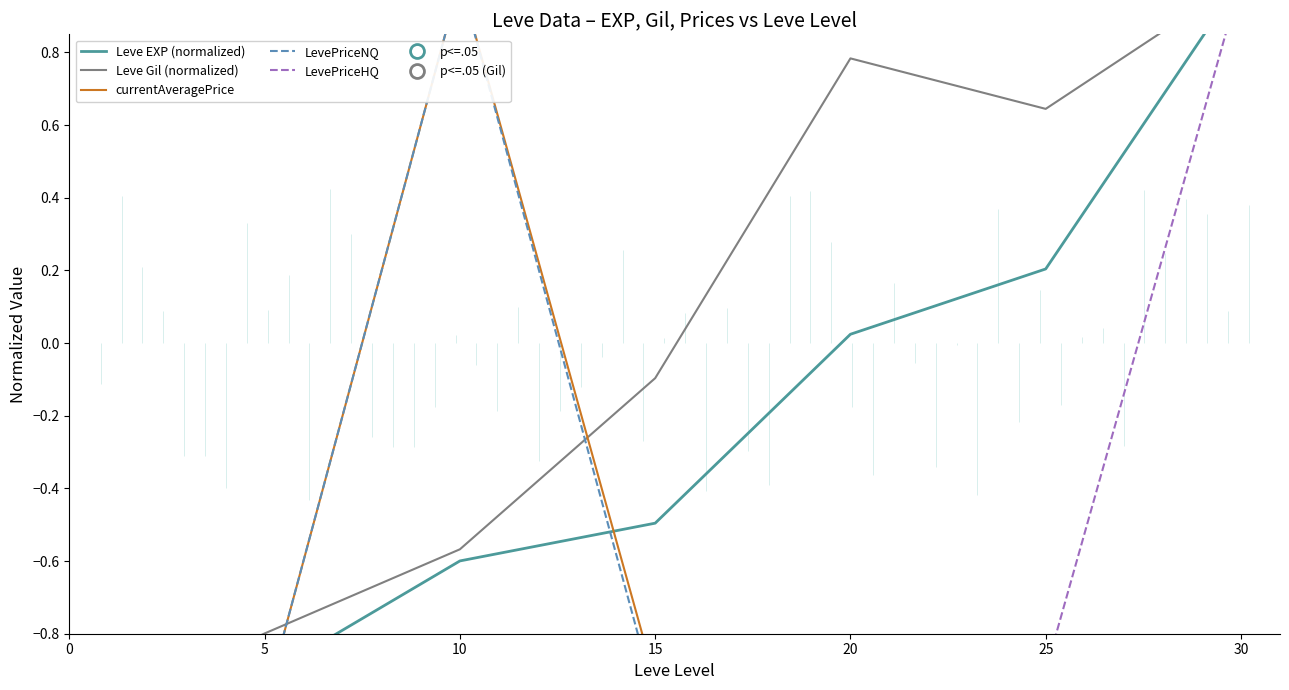

True or false: Leve Gil (normalized) has a value of -1.0 at 0.

True